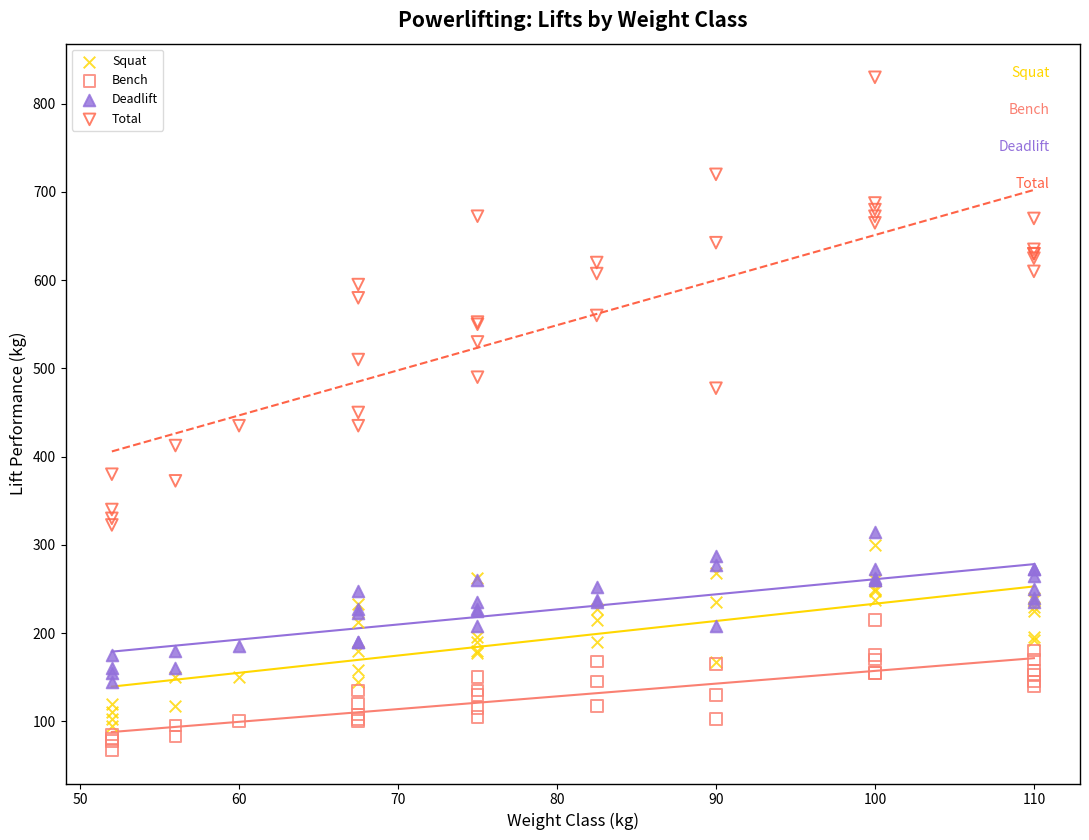

What is the X range (max minus min) for the scatter plot?

58.0